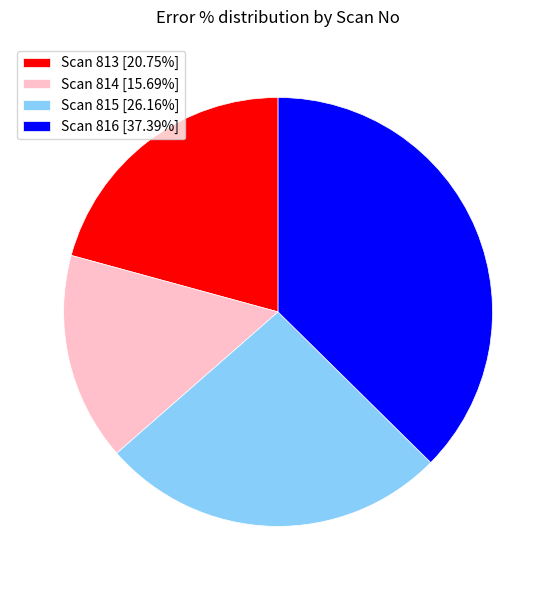

Is there any slice that represents more than half of the pie?

No